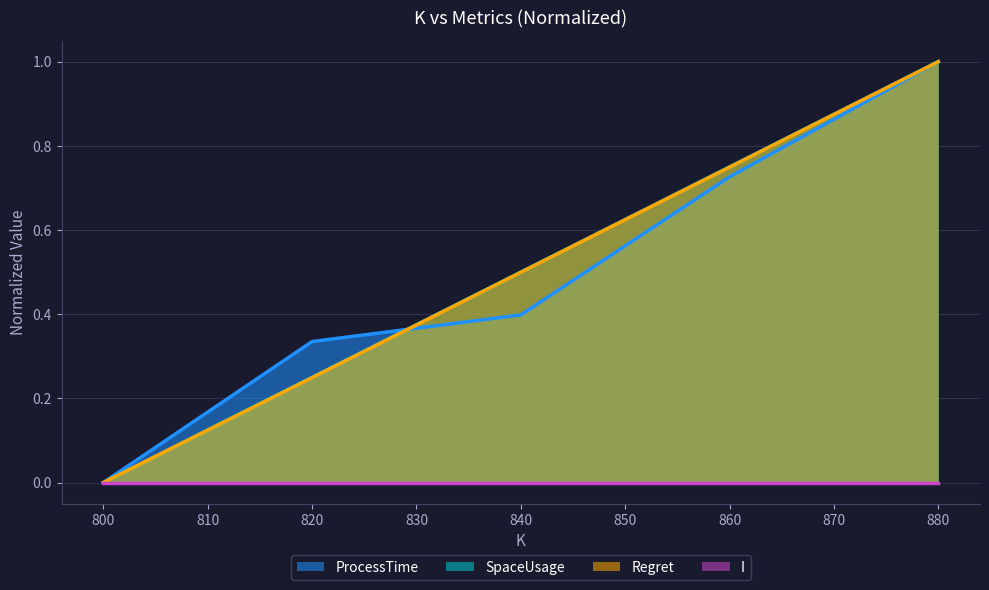

Which series has the widest spread of values?

Regret